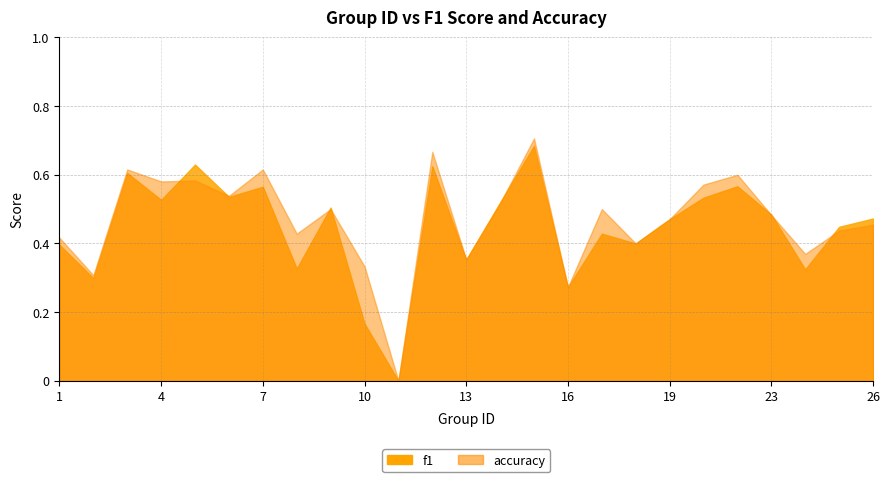

What is the approximate value of f1 at 10?

0.2